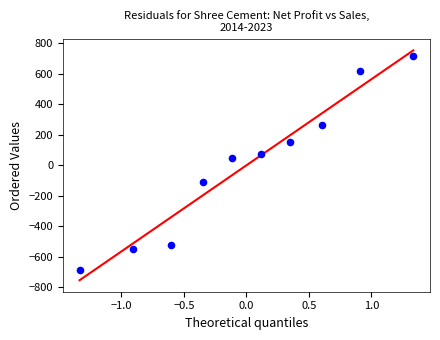

What is the range of Y values (max minus min)?

1403.7